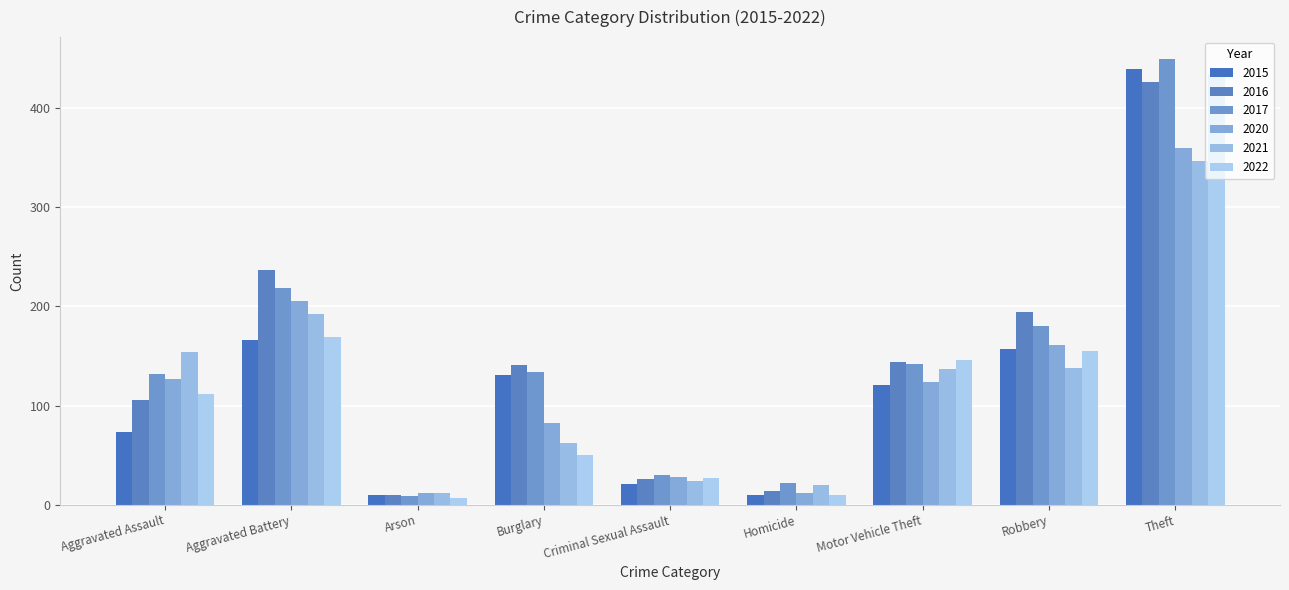

How many bars are there in each group?

6